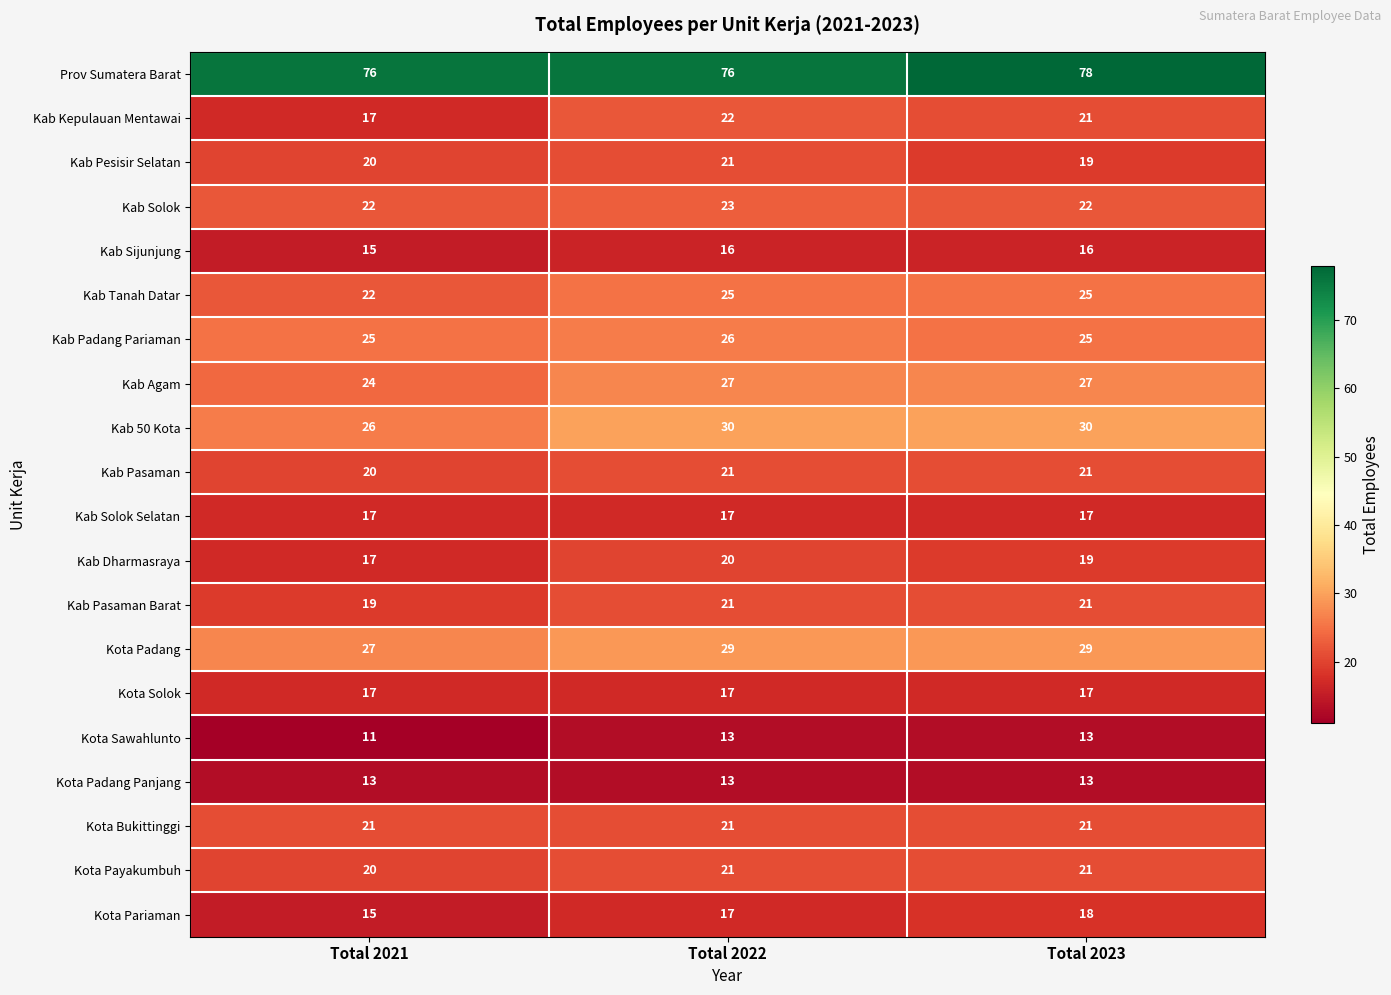

Is it true that Kota Payakumbuh equals 9 at Total 2022?

False